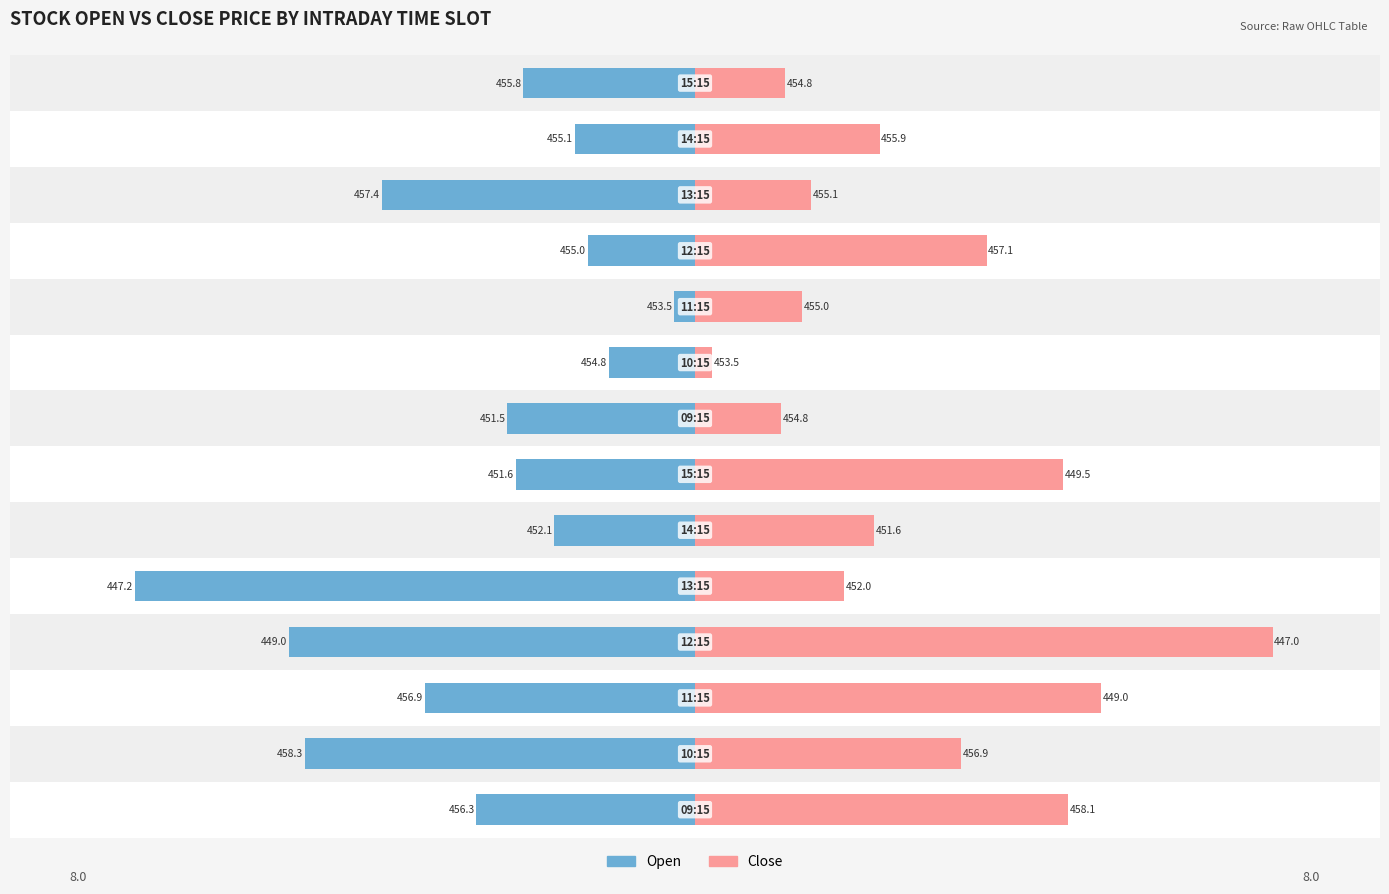

Is it true that Open equals -0.9 at 12?

False